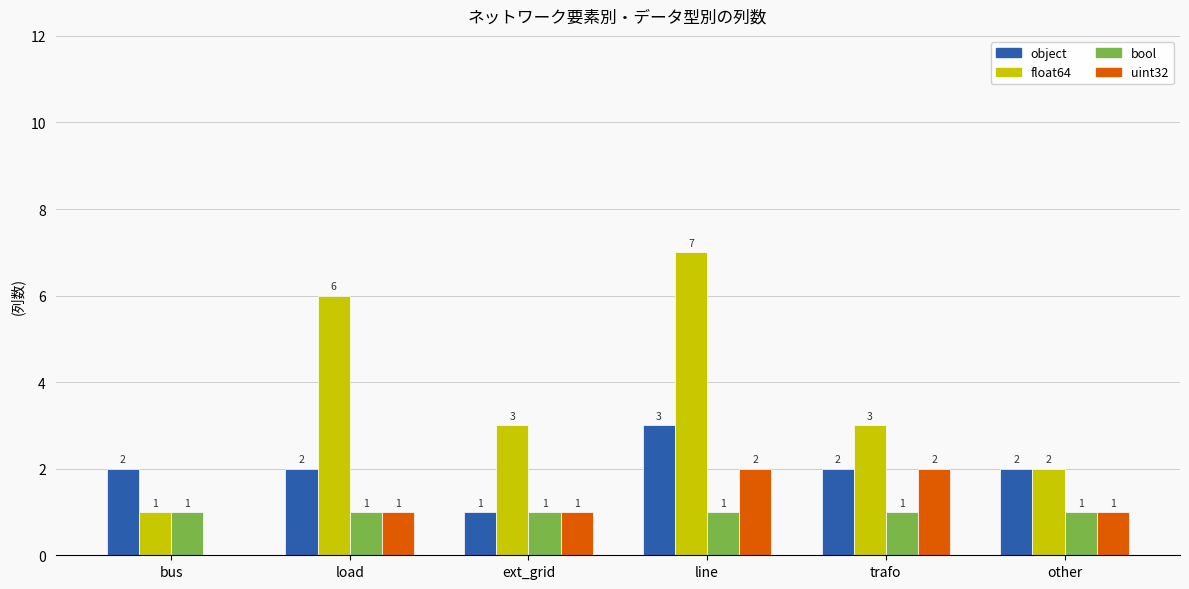

Which category has the highest value in the float64 series?

line